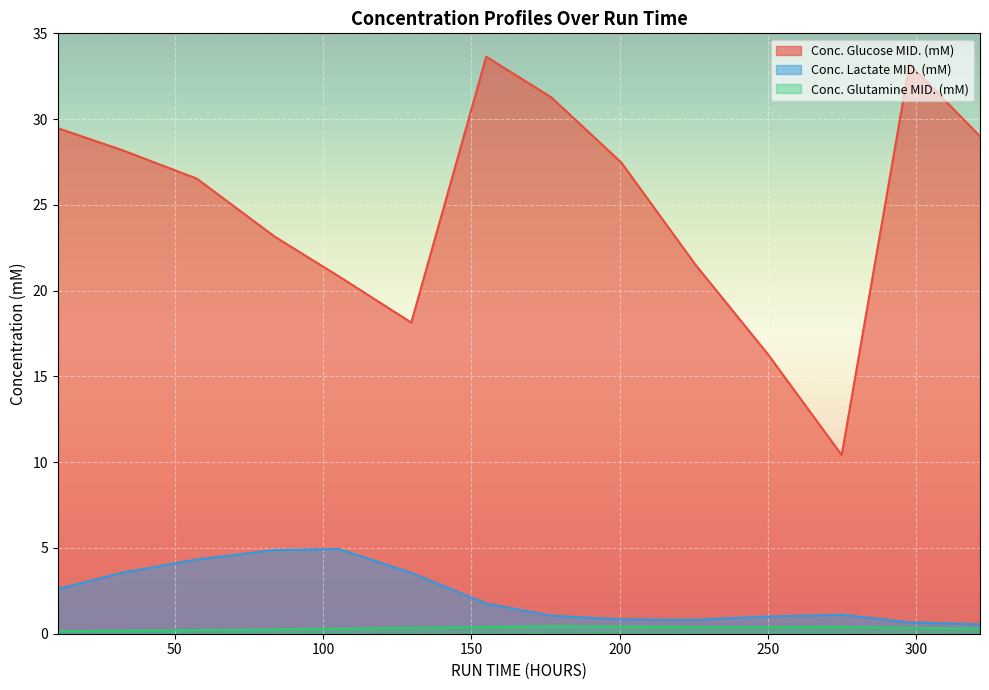

Which series has the widest spread of values?

Conc. Glucose MID. (mM)